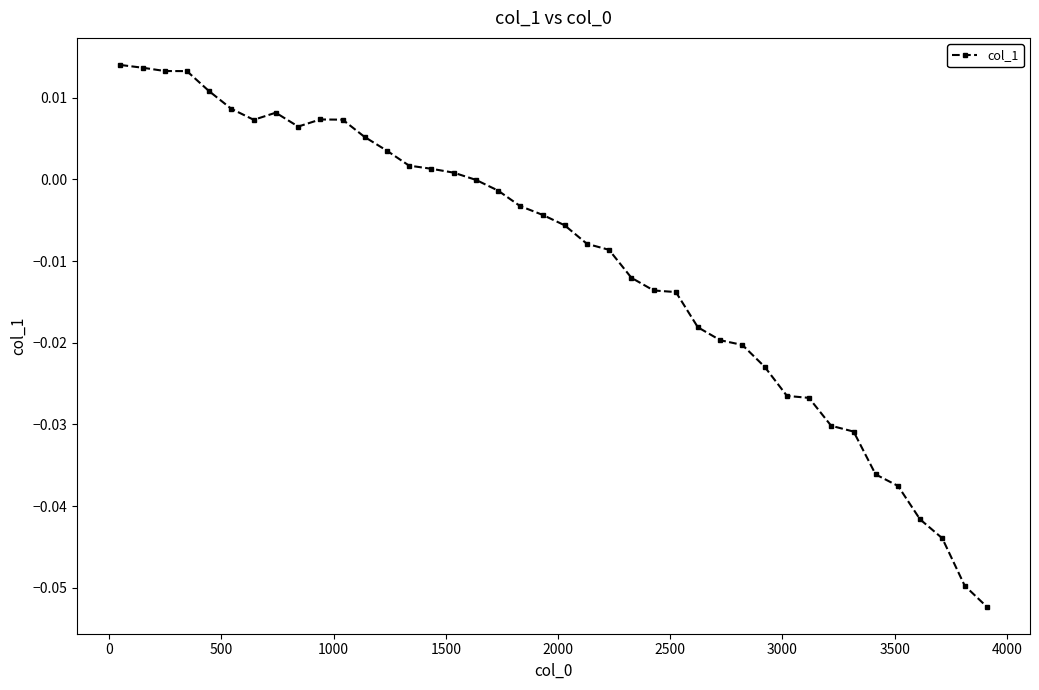

True or false: the data has more than 0 interior local peaks.

True